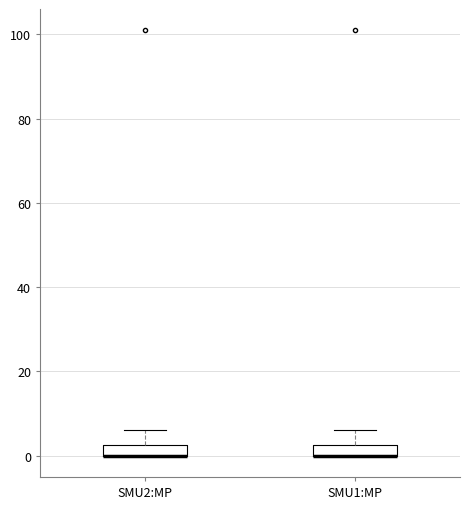

Where is the lower edge of the box for SMU1:MP on the y-axis? The values are not printed on the chart, so give them approximately, as read against the axis.

0